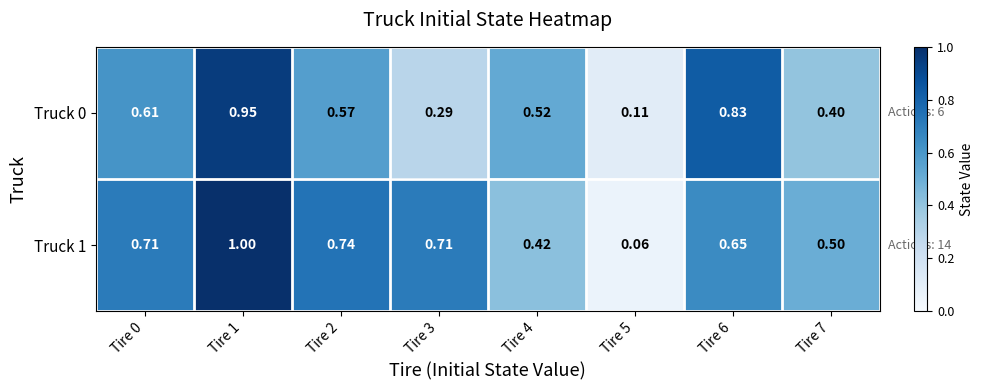

How many categories are shown in the chart?

8